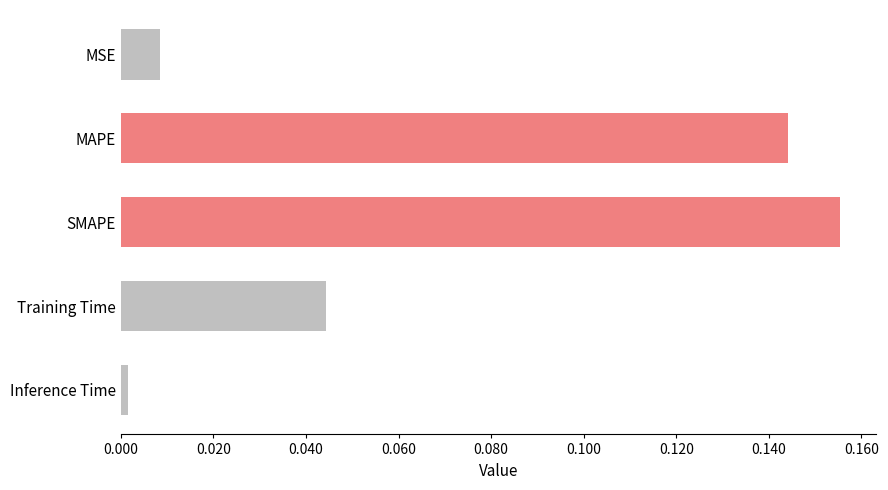

What is the sum of all values?

0.4